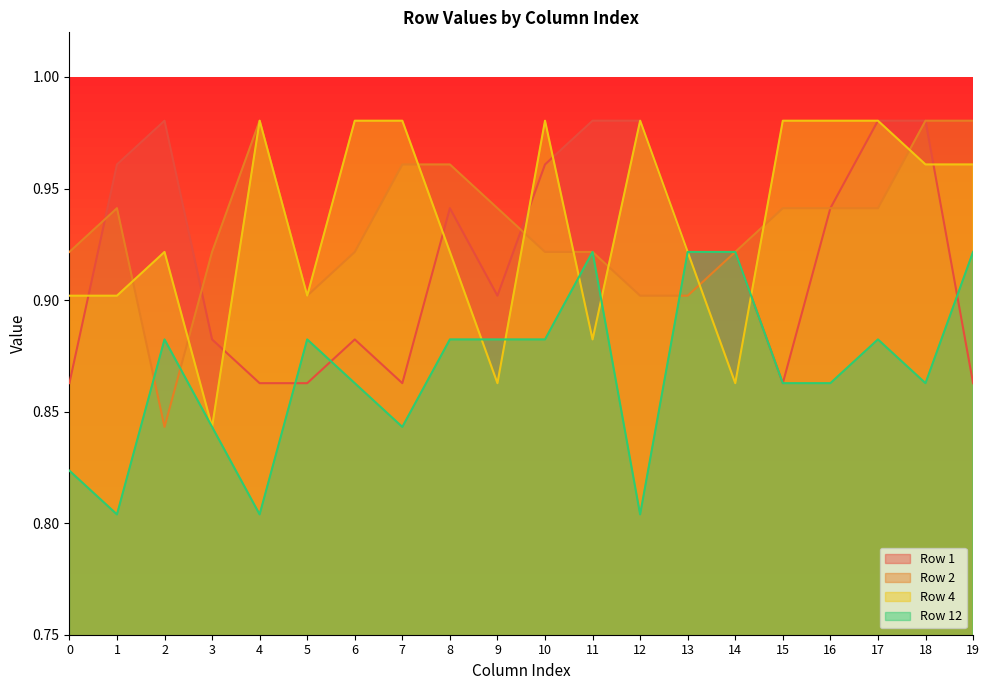

At which category is the sum across all series the highest?

17